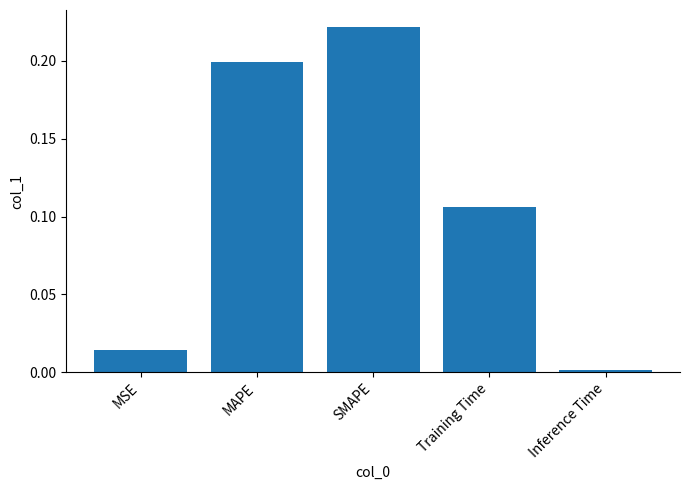

What is the label of the 2nd bar from the right?

Training Time